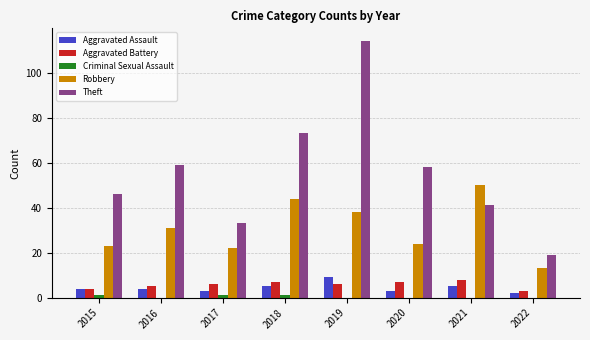

What is the maximum value shown in the chart?

114